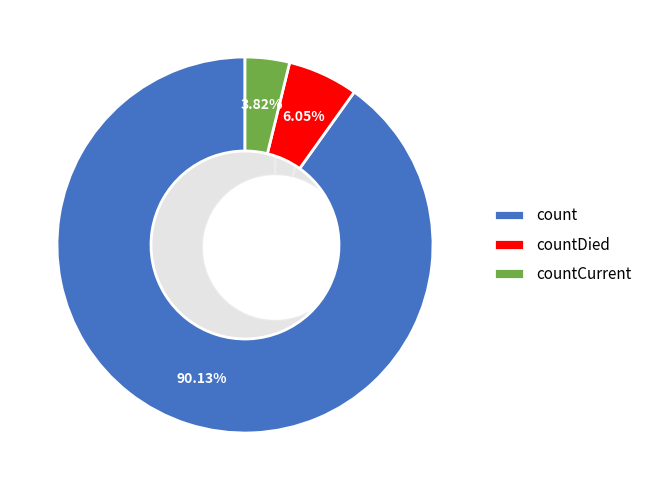

Does any single category account for the majority?

Yes